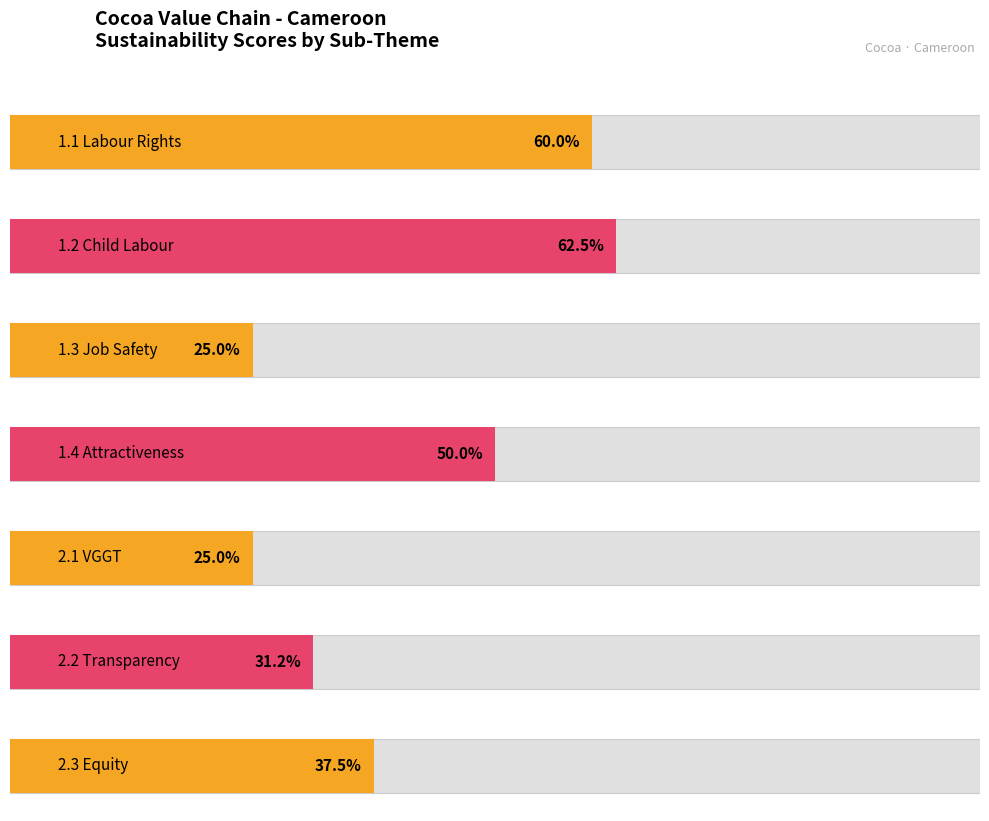

What is the label of the 4th bar from the right?

1.4 Attractiveness